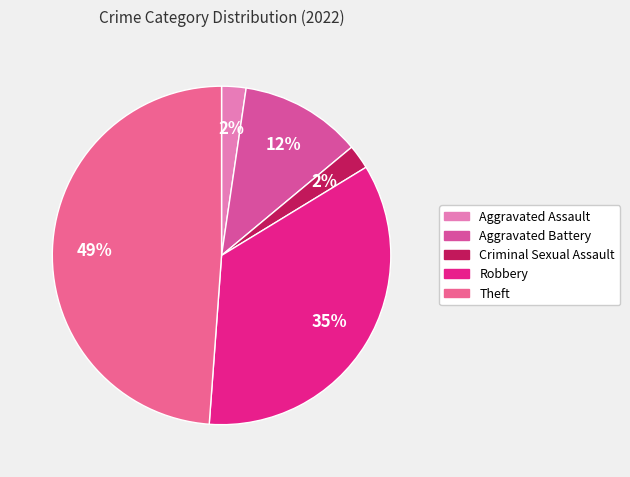

Count the number of slices in the pie.

5